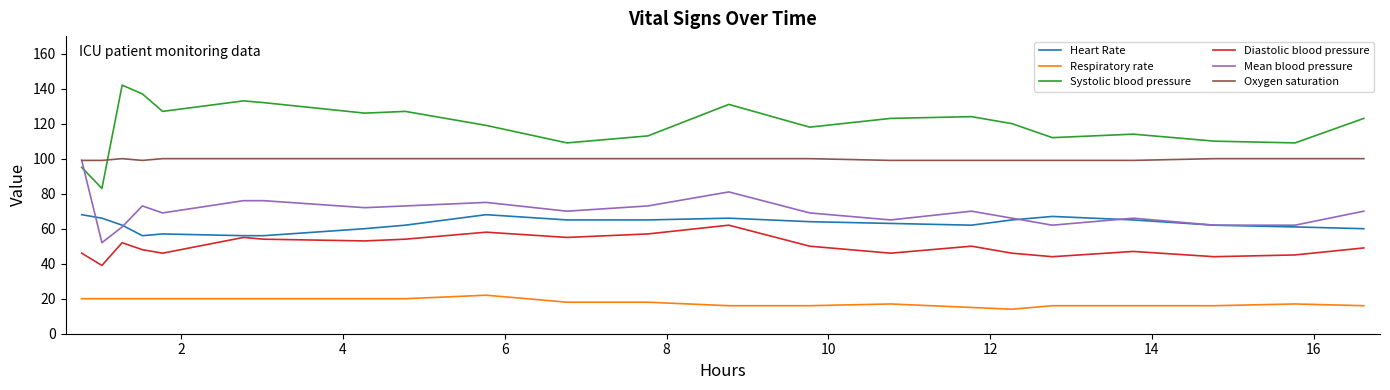

What is the maximum value for Mean blood pressure?

99